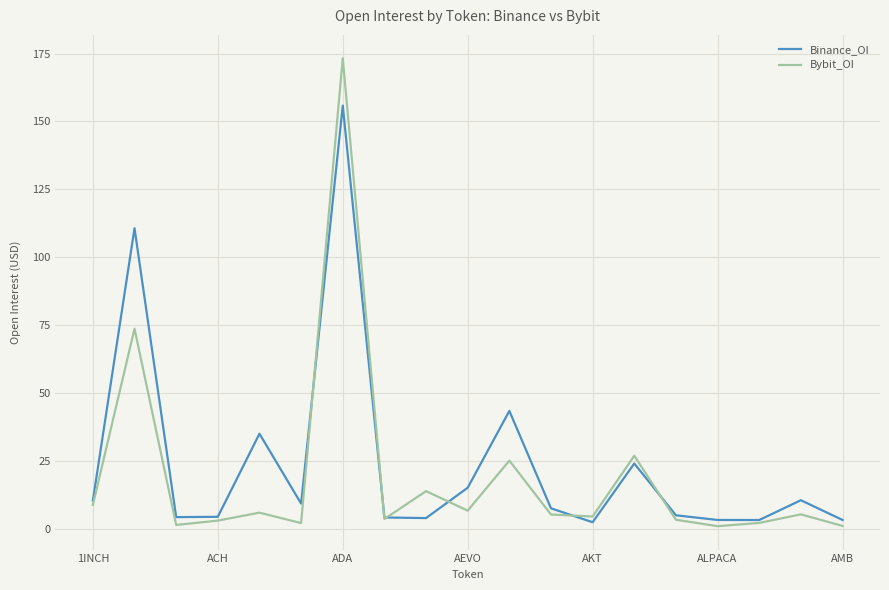

Which series has the largest range (max minus min)?

Bybit_OI